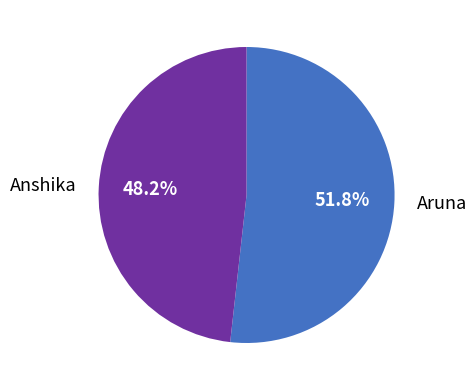

Combined, do Anshika and Aruna account for over 50%?

Yes